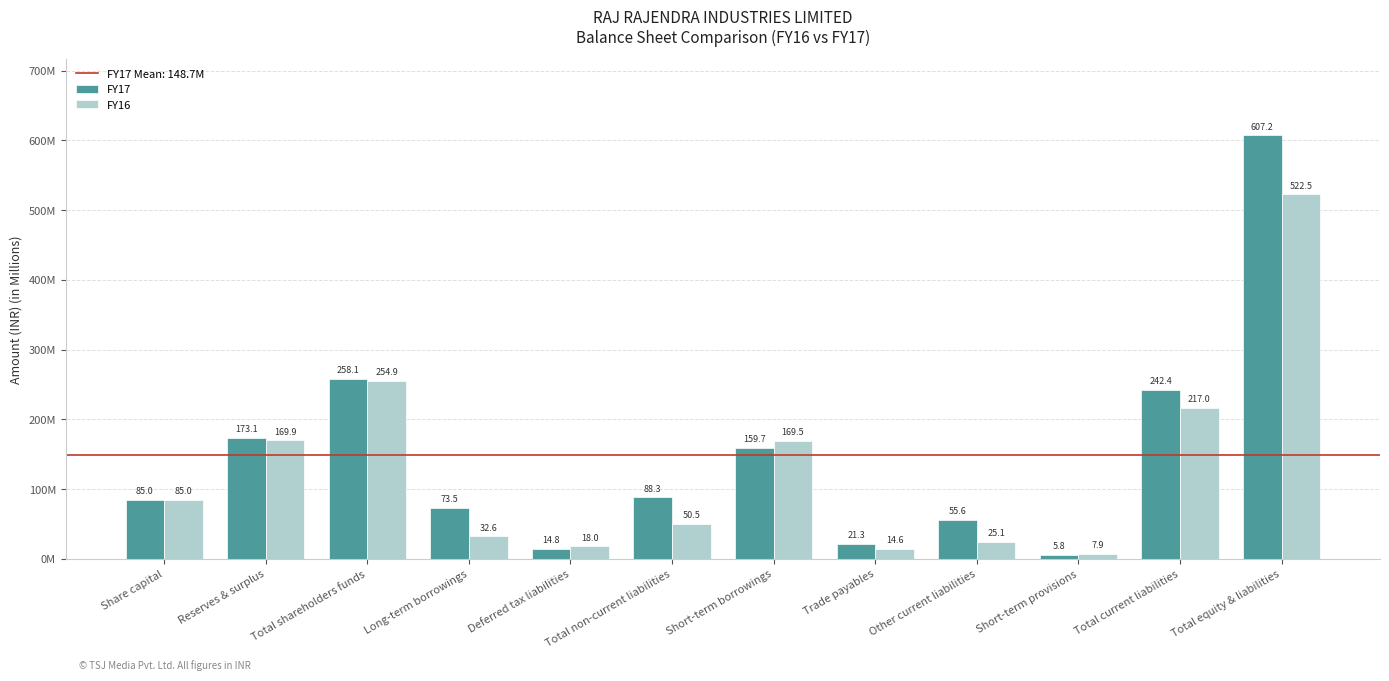

Are the bars grouped side by side (vs. stacked)?

Yes